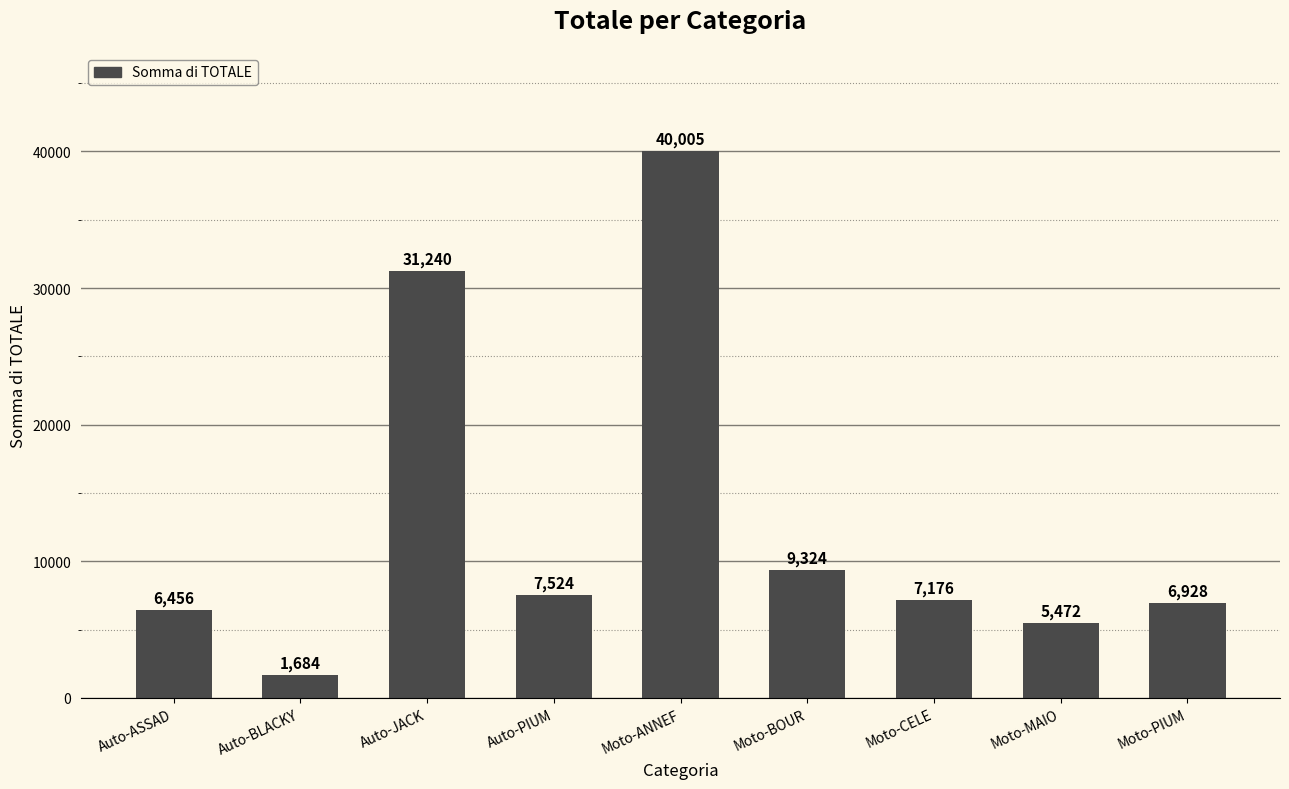

How many bars are there in total?

9